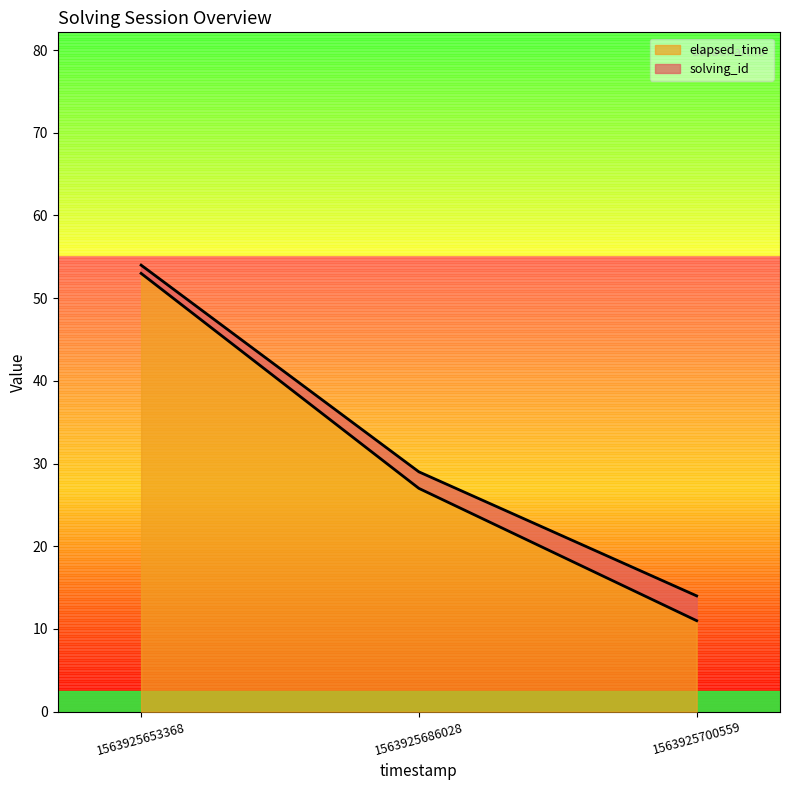

Which series has the largest total across all categories?

elapsed_time